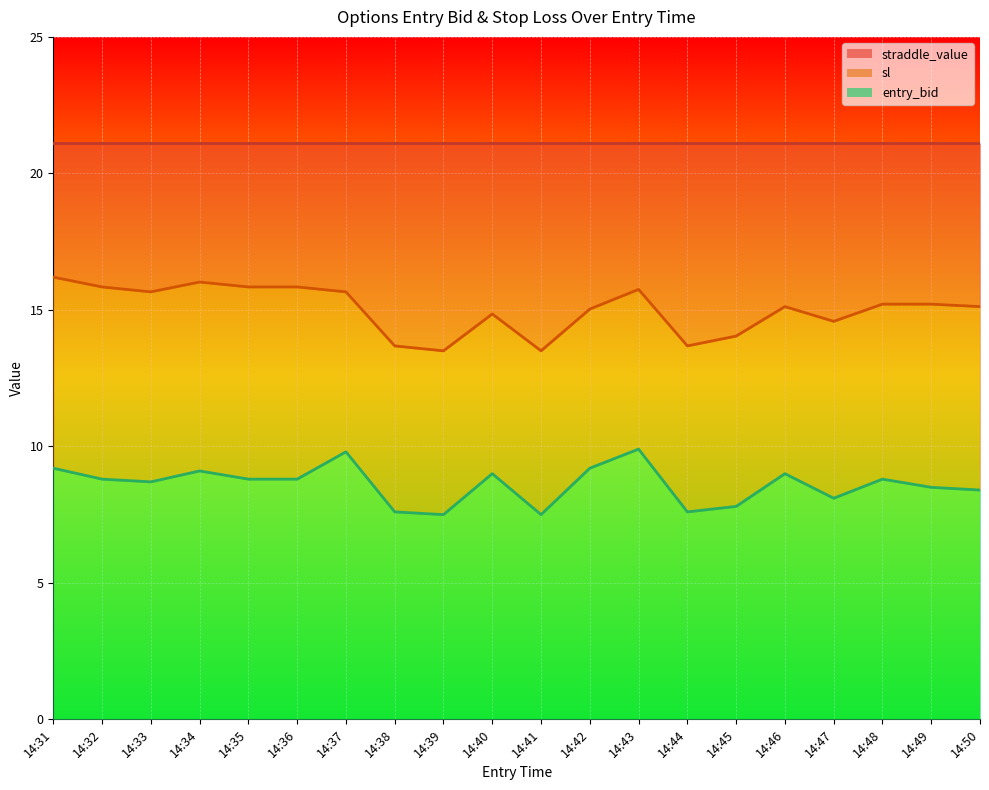

At which label does sl reach its minimum?

14:39